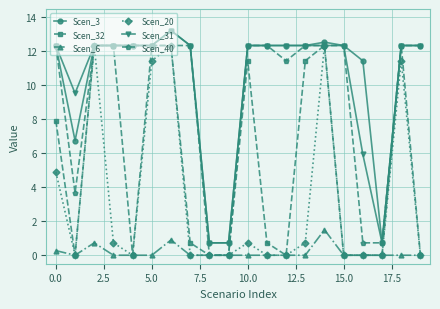

What is the greatest value displayed?

13.2